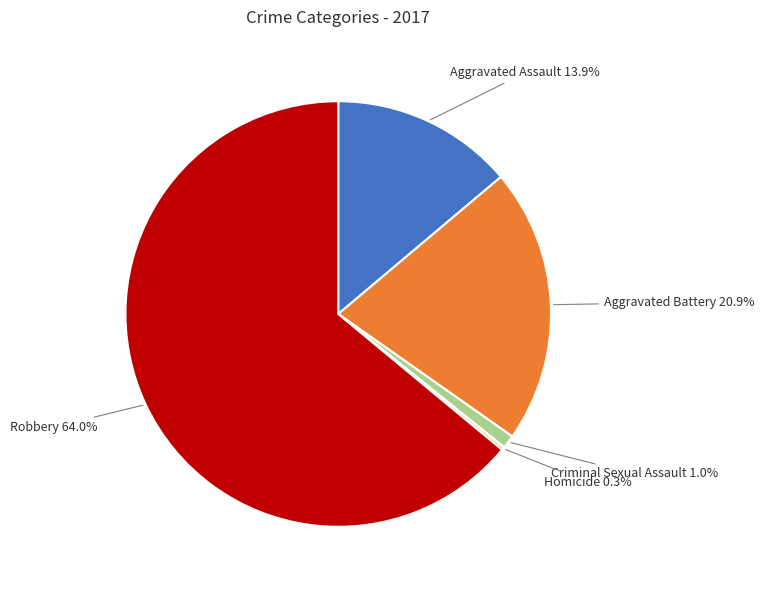

Which slice is the largest?

Robbery